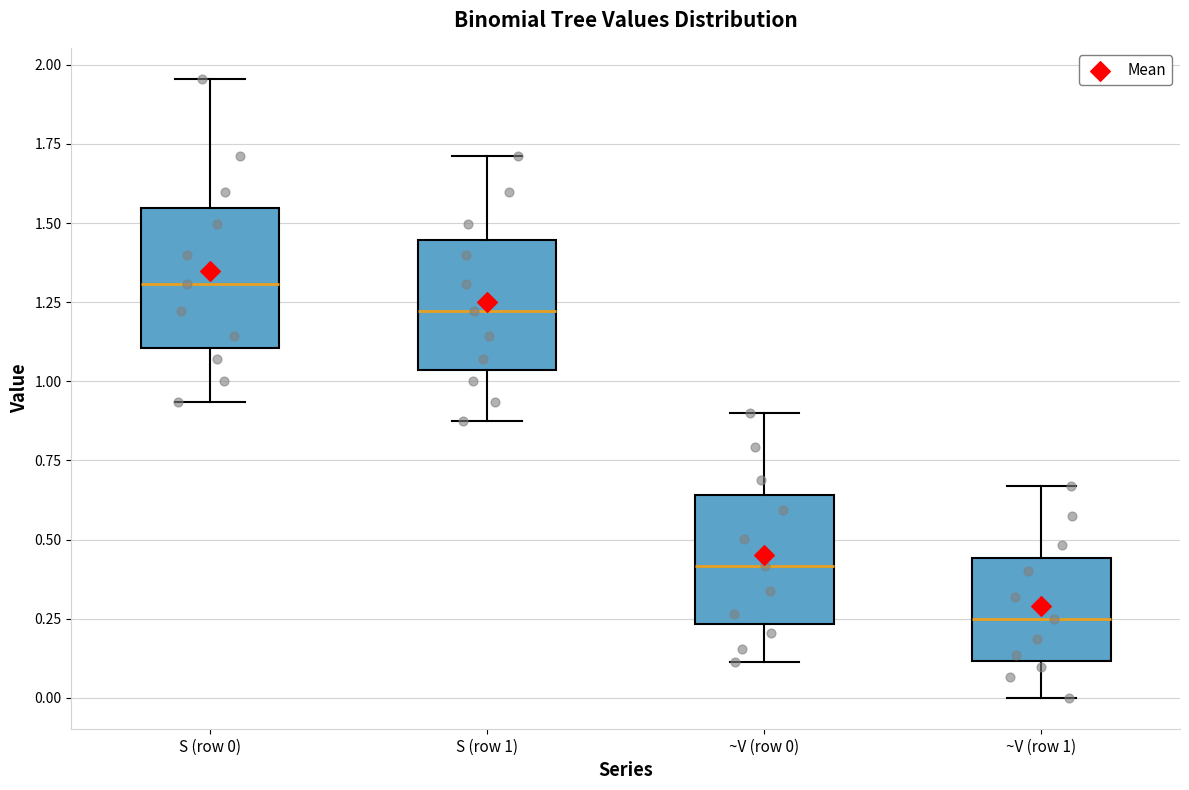

Reading left to right, read every box against the y-axis: the position of its median line, the range the box covers, and the ends of its whiskers. The values are not printed on the chart, so give them approximately, as read against the axis.

S (row 0): median 1.30, box 1.10 to 1.55, whiskers 0.95 to 1.95
S (row 1): median 1.20, box 1.05 to 1.45, whiskers 0.85 to 1.70
~V (row 0): median 0.40, box 0.25 to 0.65, whiskers 0.10 to 0.90
~V (row 1): median 0.25, box 0.10 to 0.45, whiskers 0.00 to 0.65